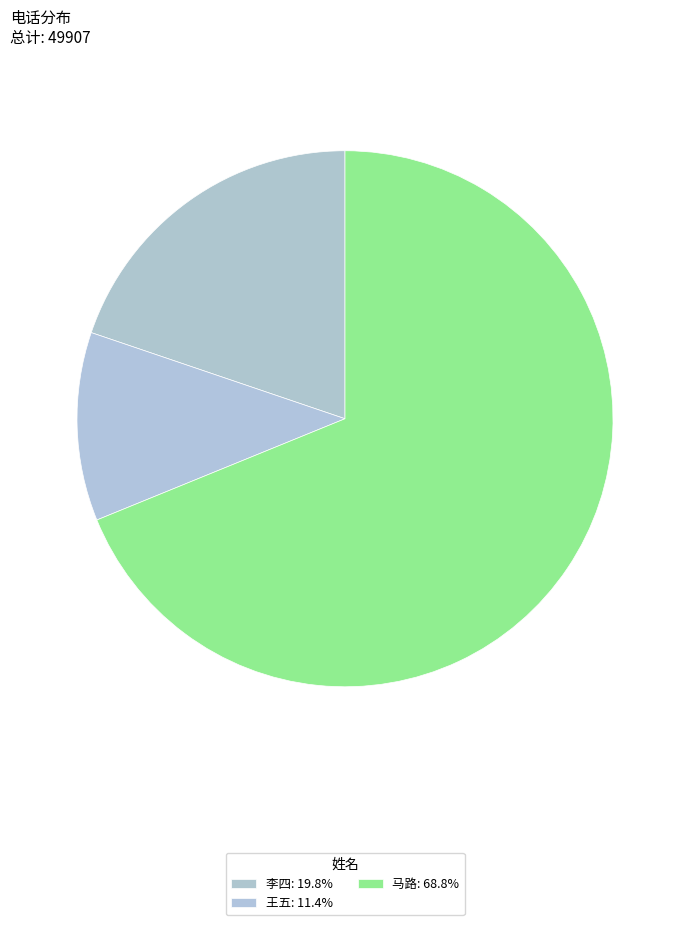

Do 李四 and 马路 together represent more than half of the pie?

Yes